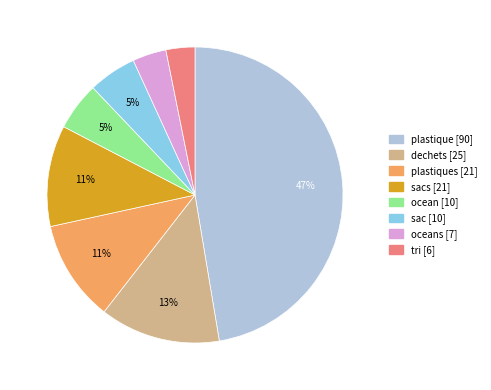

How many slices are in this pie chart?

8